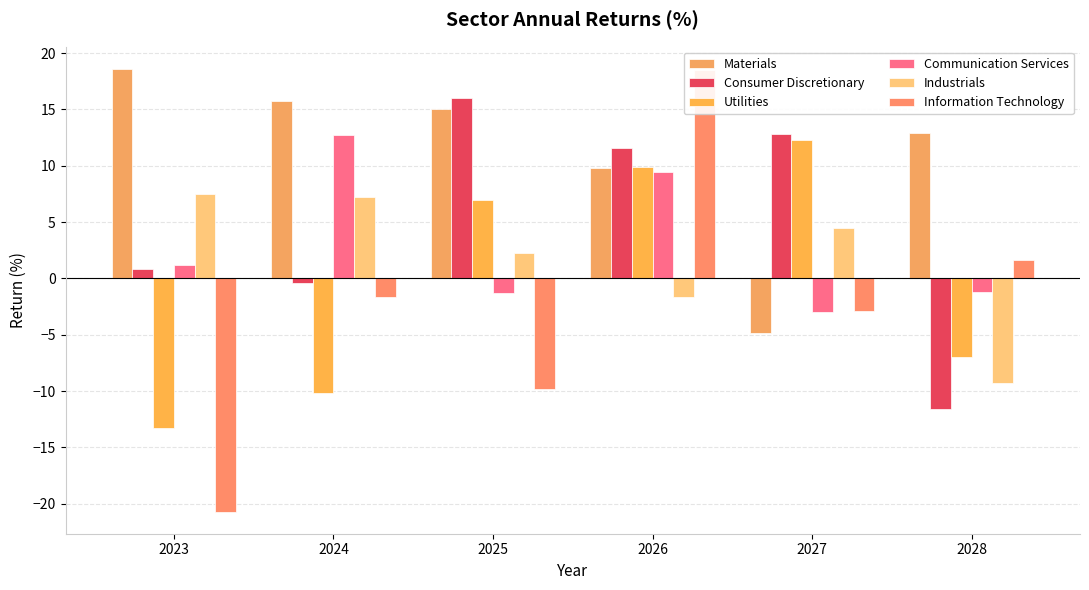

Which series has the largest total across all categories?

Materials